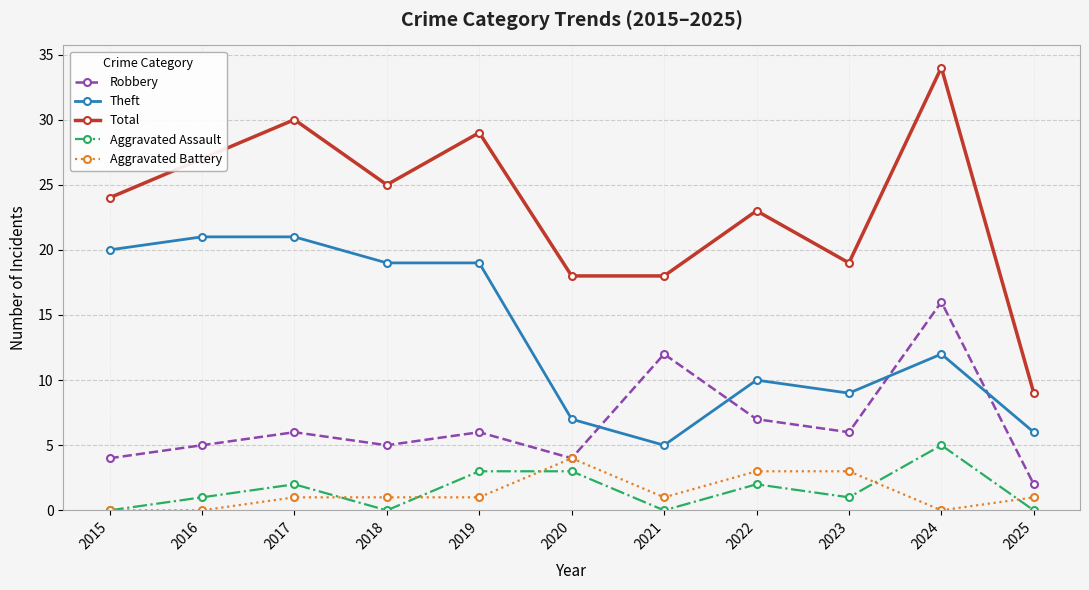

Reading left to right, what are all the values shown in this chart?

Robbery: 4	5	6	5	6	4	12	7	6	16	2
Theft: 20	21	21	19	19	7	5	10	9	12	6
Total: 24	27	30	25	29	18	18	23	19	34	9
Aggravated Assault: 0	1	2	0	3	3	0	2	1	5	0
Aggravated Battery: 0	0	1	1	1	4	1	3	3	0	1